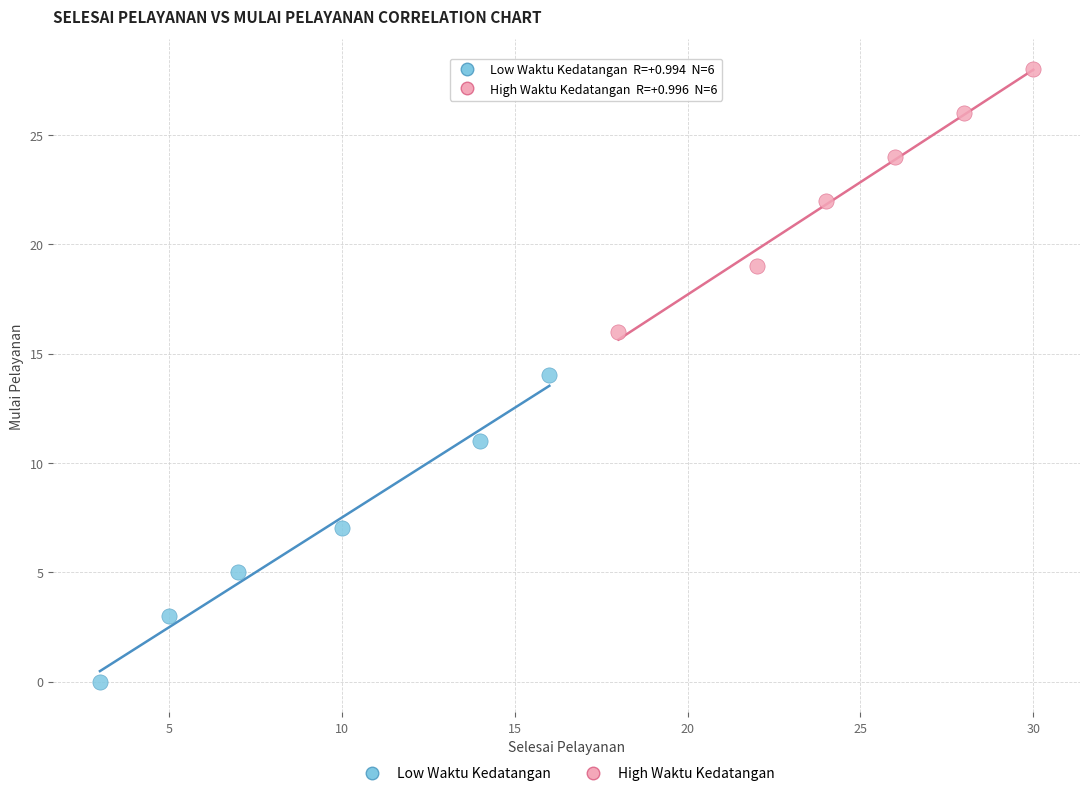

Which series contains the highest Y value?

High Waktu Kedatangan